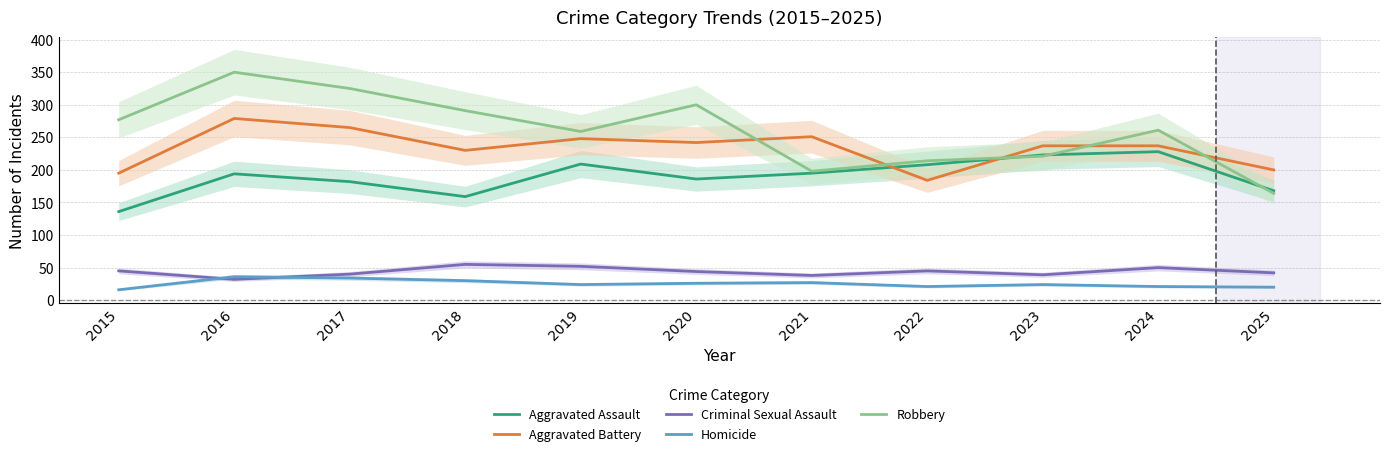

Between which two adjacent categories do Robbery and Aggravated Battery first intersect?

2020 and 2021